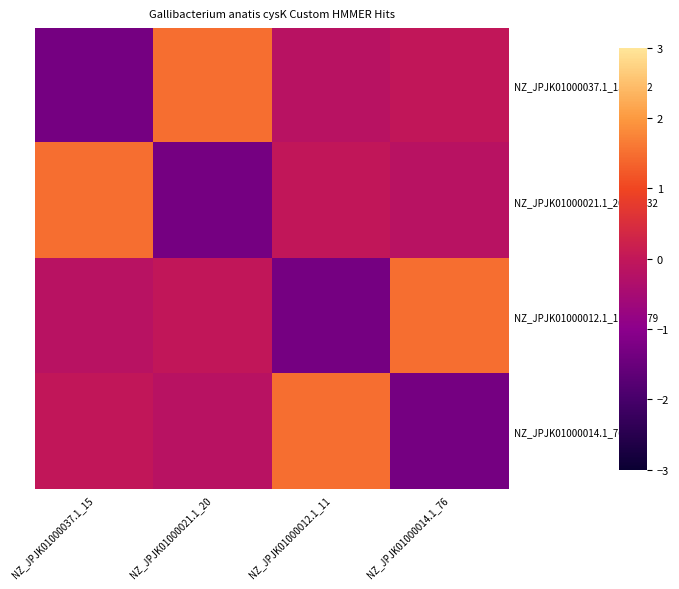

Reading left to right, extract all data points from this chart.

NZ_JPJK01000037.1_15/3-312: NZ_JPJK01000037.1_15=-1.3	NZ_JPJK01000021.1_20=1.5	NZ_JPJK01000012.1_11=-0.2	NZ_JPJK01000014.1_76=-0.0
NZ_JPJK01000021.1_20/27-332: NZ_JPJK01000037.1_15=1.5	NZ_JPJK01000021.1_20=-1.3	NZ_JPJK01000012.1_11=-0.0	NZ_JPJK01000014.1_76=-0.2
NZ_JPJK01000012.1_11/48-379: NZ_JPJK01000037.1_15=-0.2	NZ_JPJK01000021.1_20=-0.0	NZ_JPJK01000012.1_11=-1.3	NZ_JPJK01000014.1_76=1.5
NZ_JPJK01000014.1_76/6-52: NZ_JPJK01000037.1_15=-0.0	NZ_JPJK01000021.1_20=-0.2	NZ_JPJK01000012.1_11=1.5	NZ_JPJK01000014.1_76=-1.3